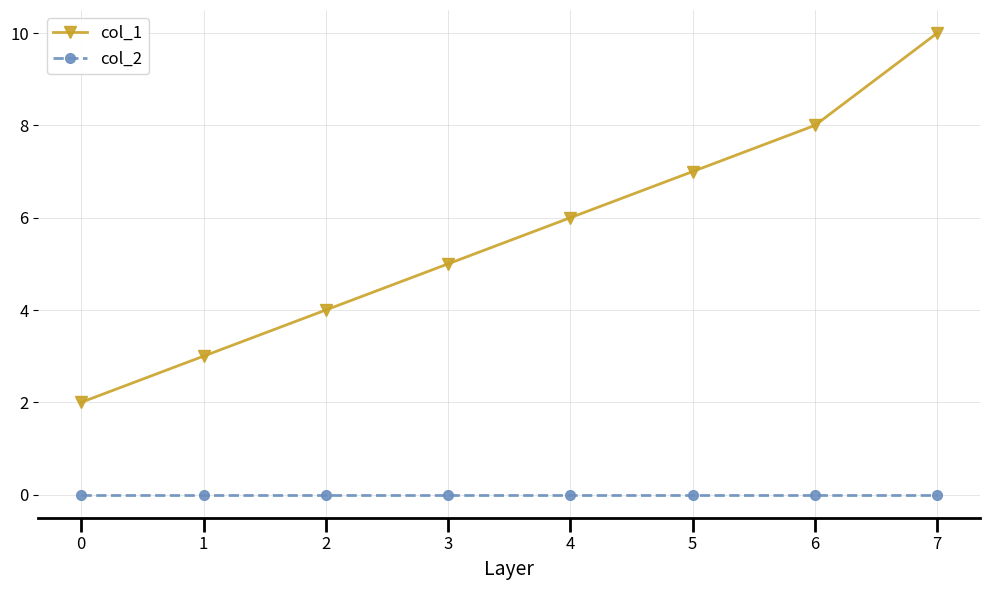

True or false: col_1 and col_2 cross at least once.

False